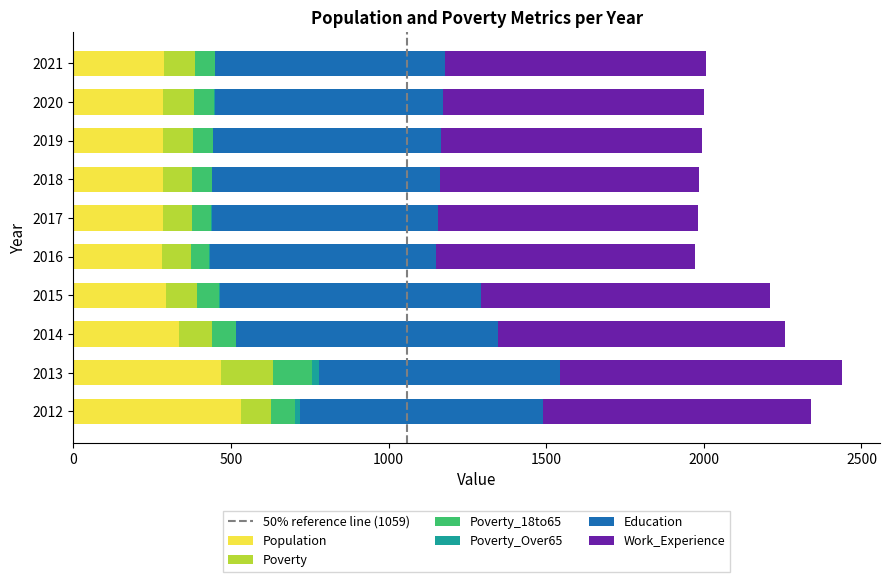

What is the highest value of the Population series?

533